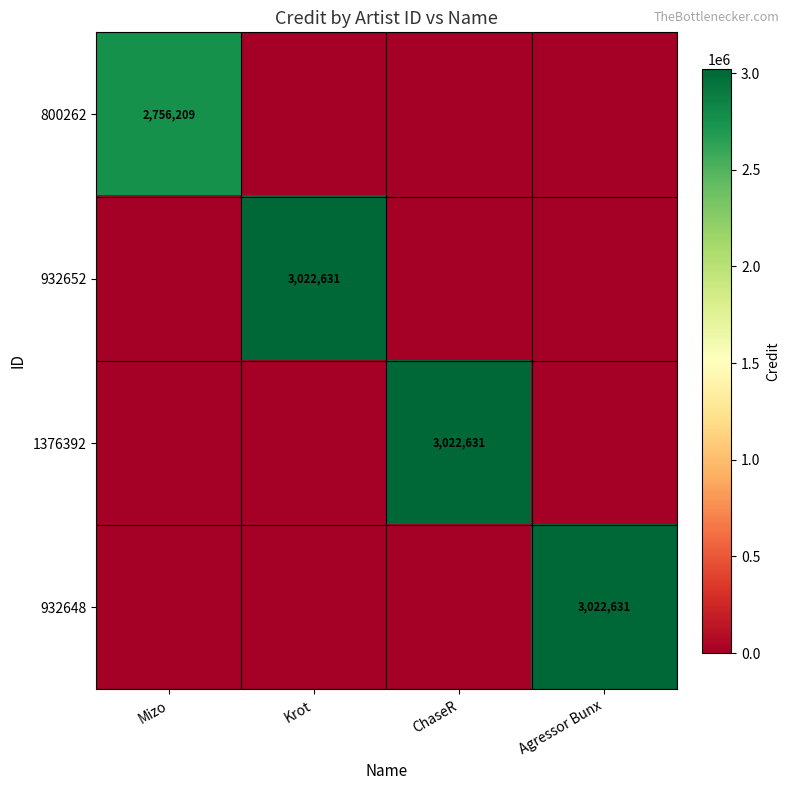

The 932652 series shows 3022631 at Krot. True or false?

True